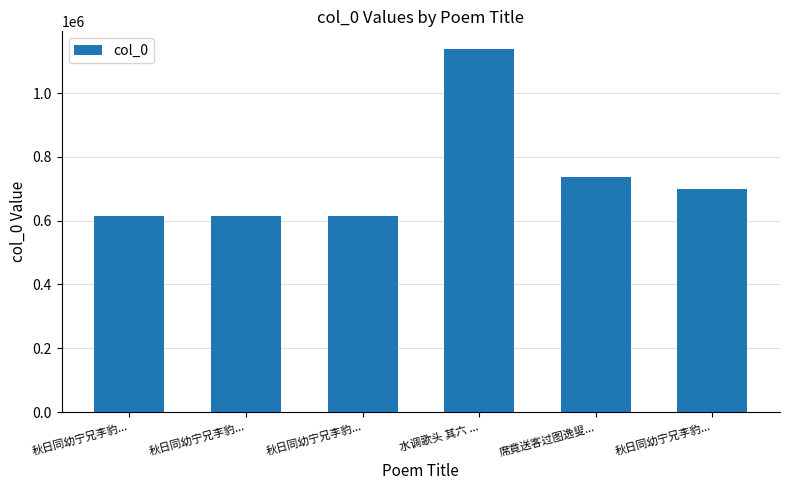

How many values are below 700877?

3